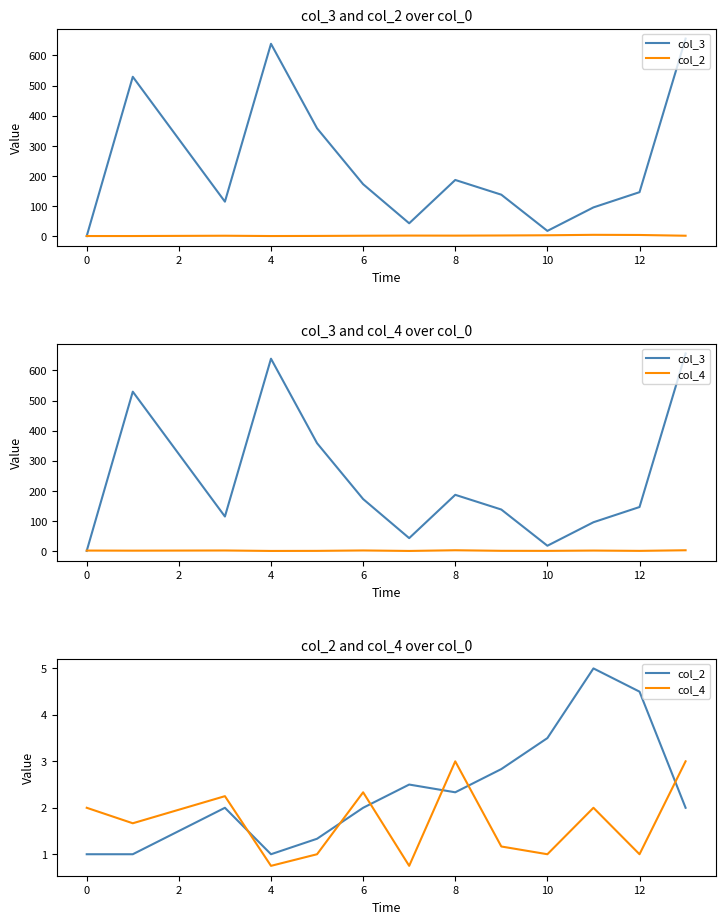

Does the chart have visible grid lines?

No